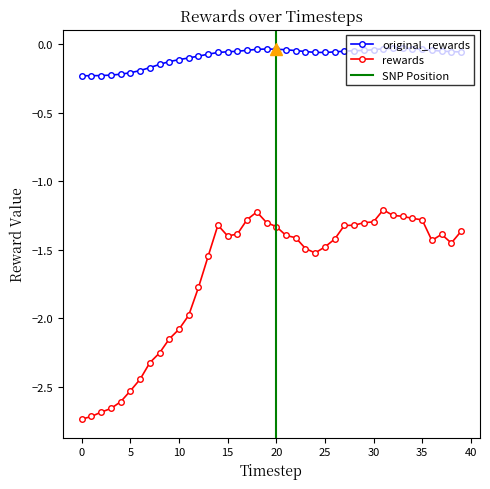

True or false: rewards and original_rewards intersect in this chart.

False